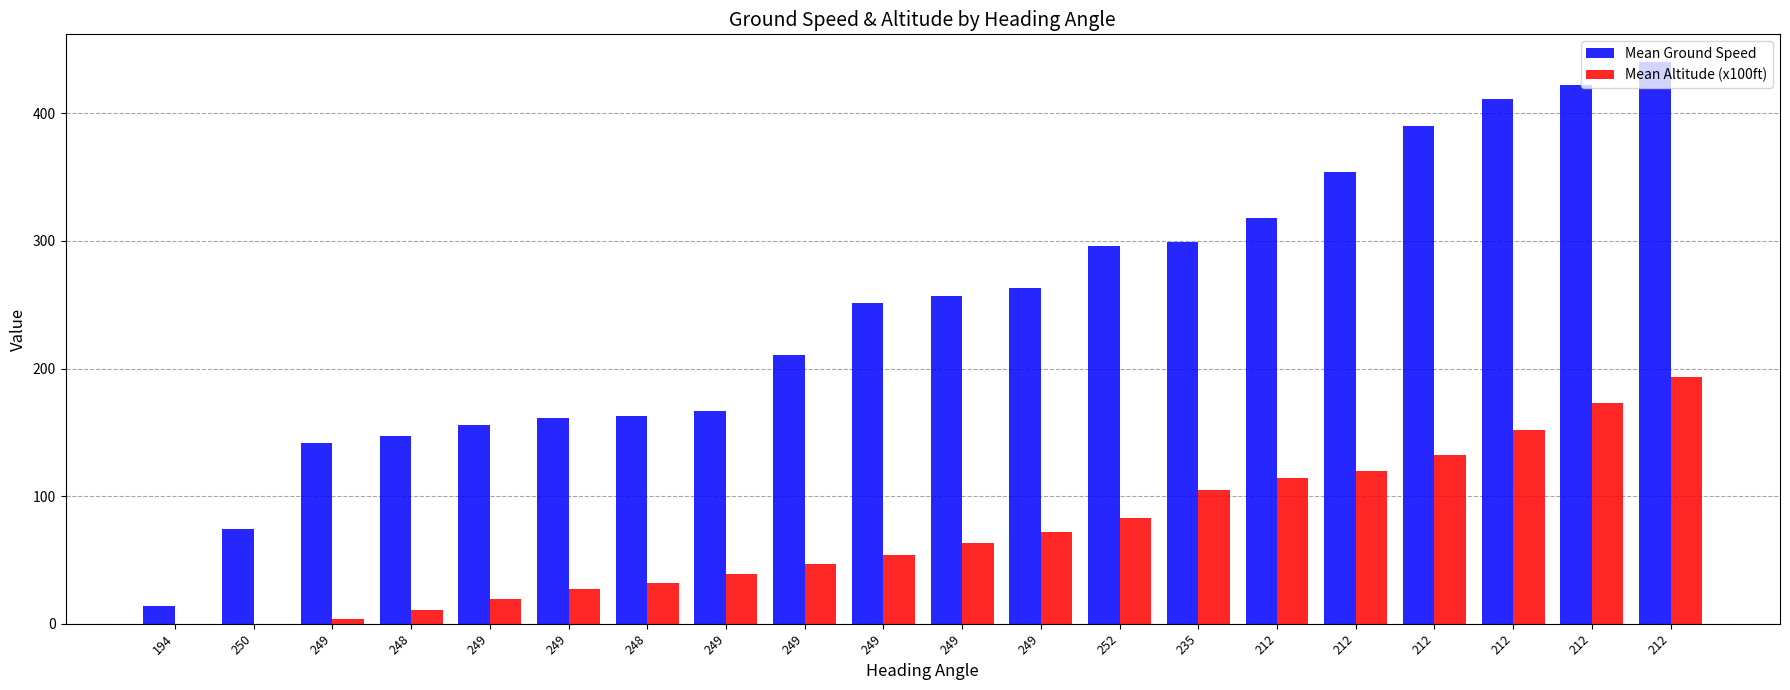

What are all the series names shown in the legend?

Mean Ground Speed, Mean Altitude (x100ft)